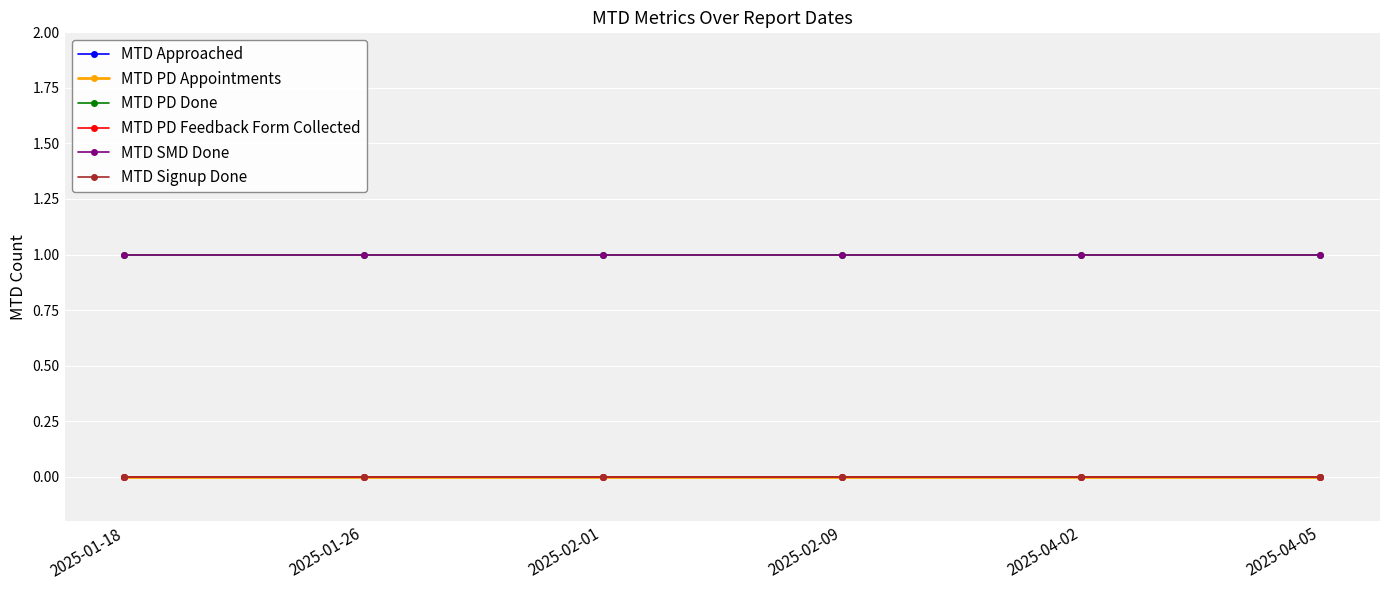

True or false: MTD PD Feedback Form Collected has more than 1 points higher than both neighbors.

False